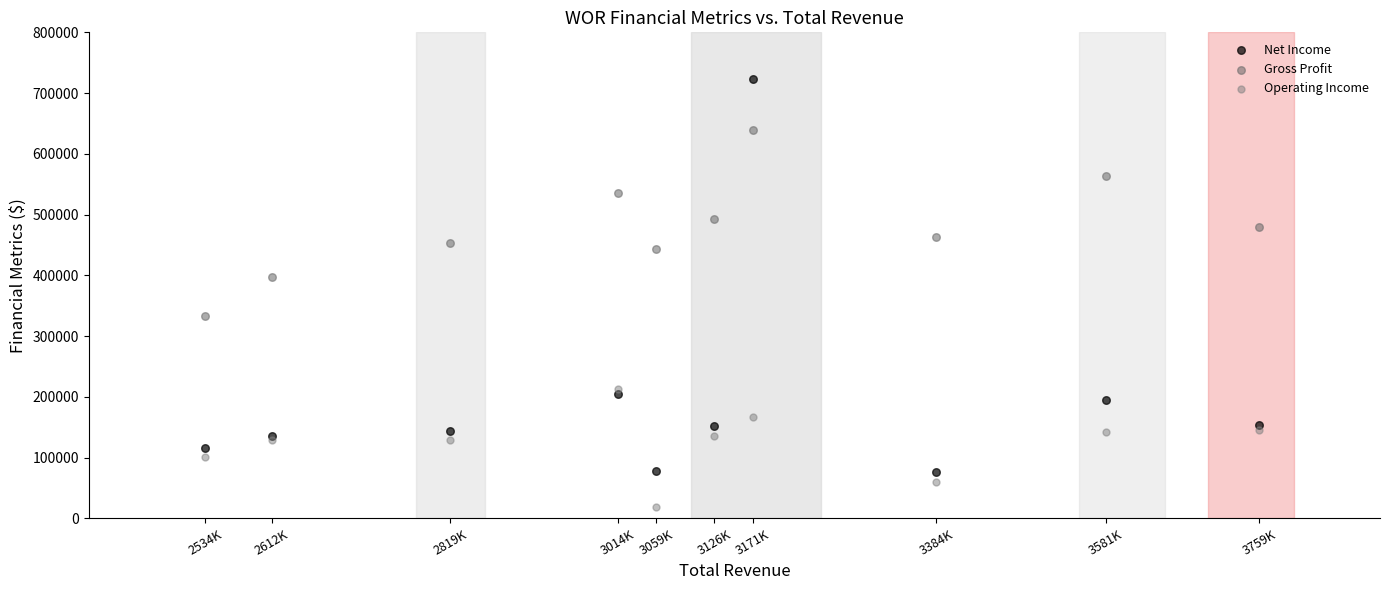

Which series contains the highest Y value?

Net Income